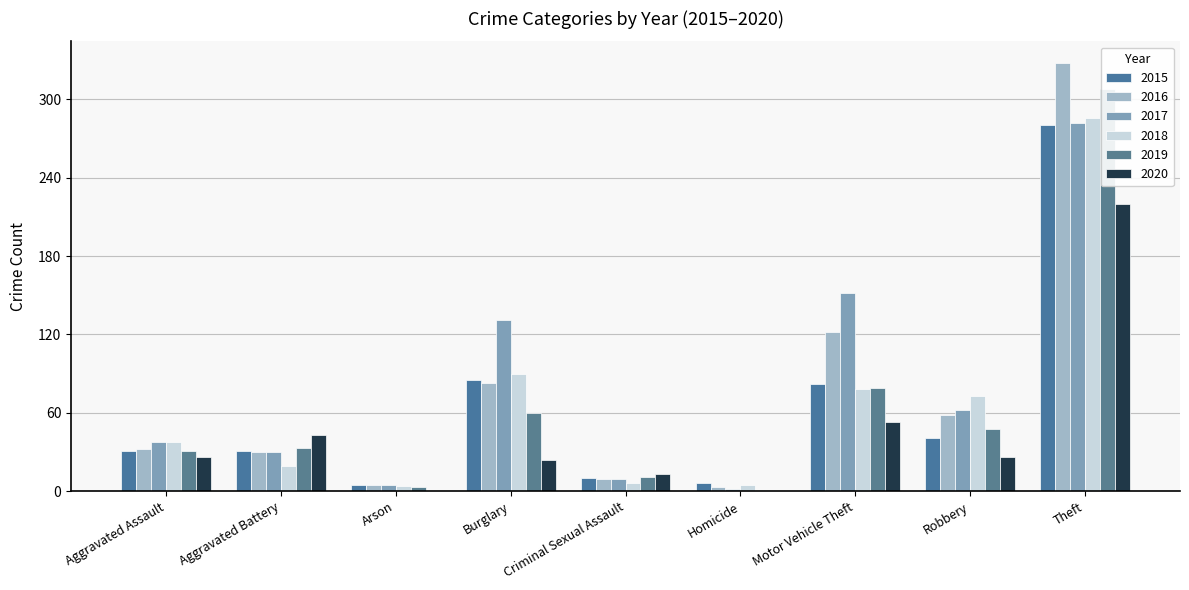

At how many categories does at least one series exceed 320?

1